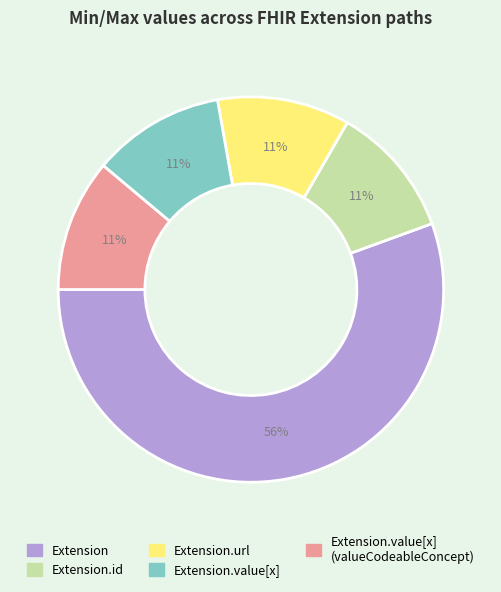

To the nearest percent, what is the average slice percentage?

20%